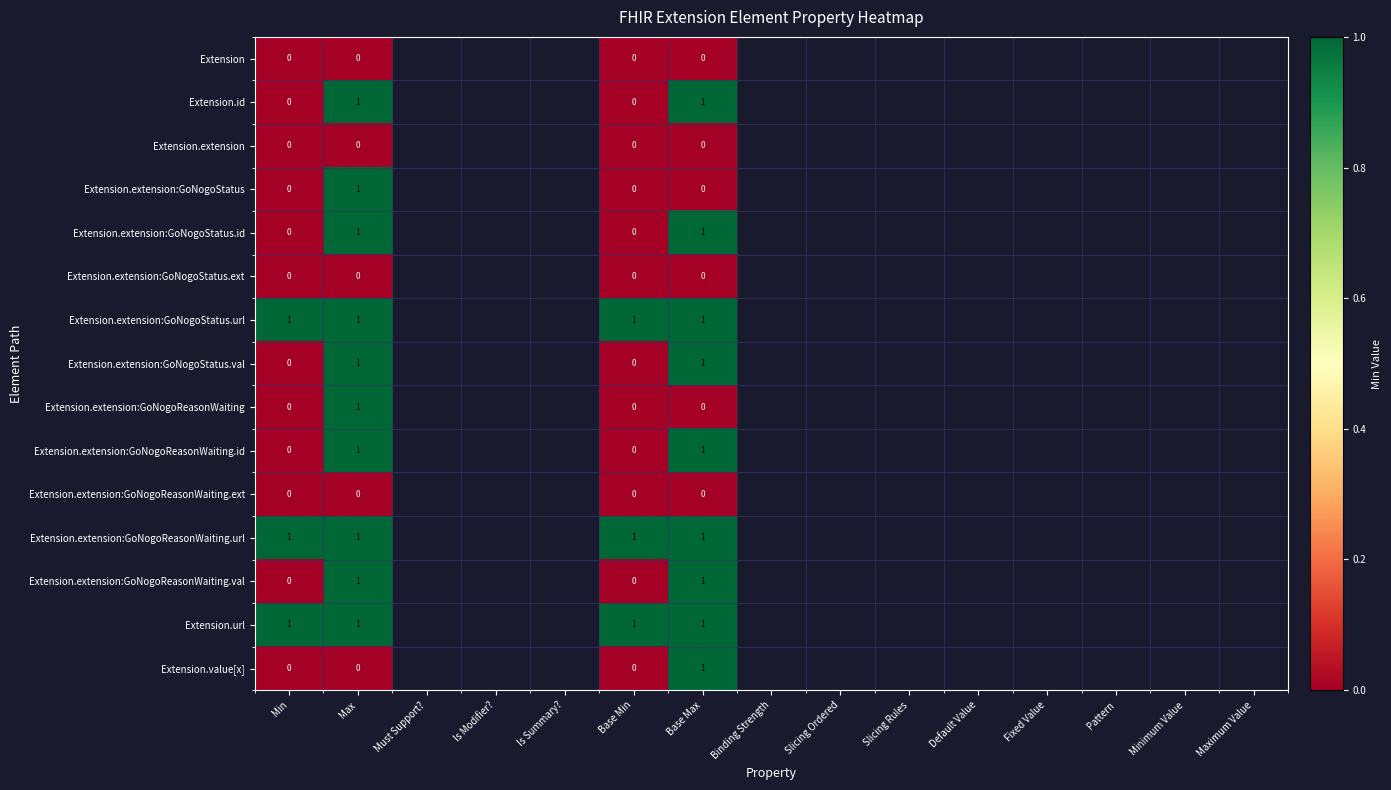

What is the total value across all series at Base Min?

3